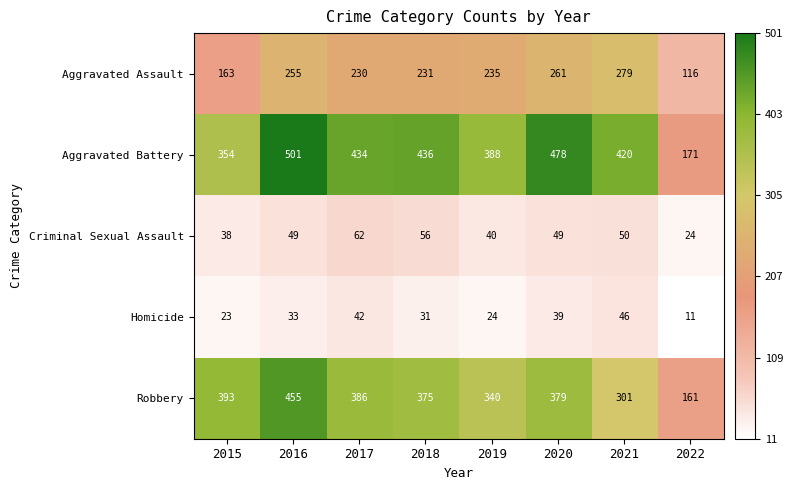

What is the difference between the second highest and minimum values in the Robbery series?

232